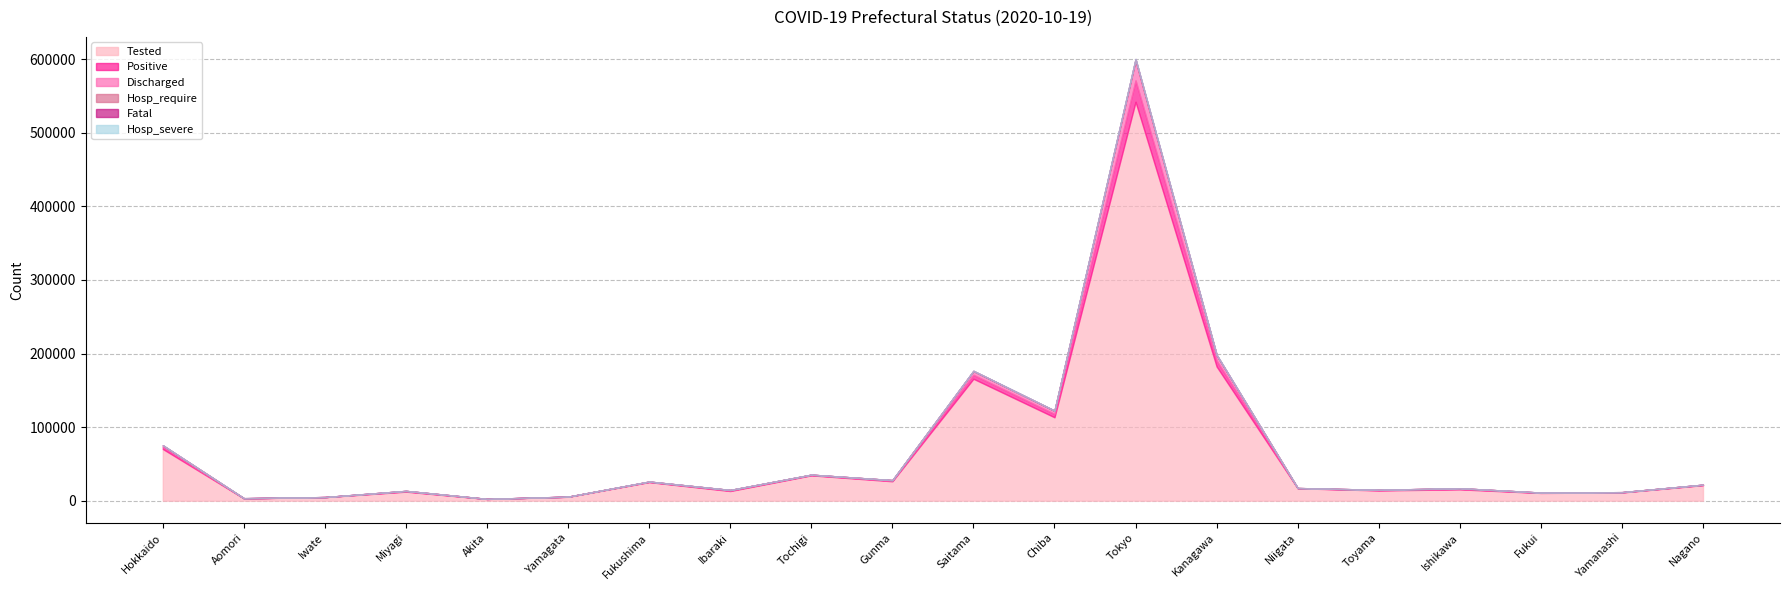

Which category has the highest value in the Hosp_severe series?

Tokyo